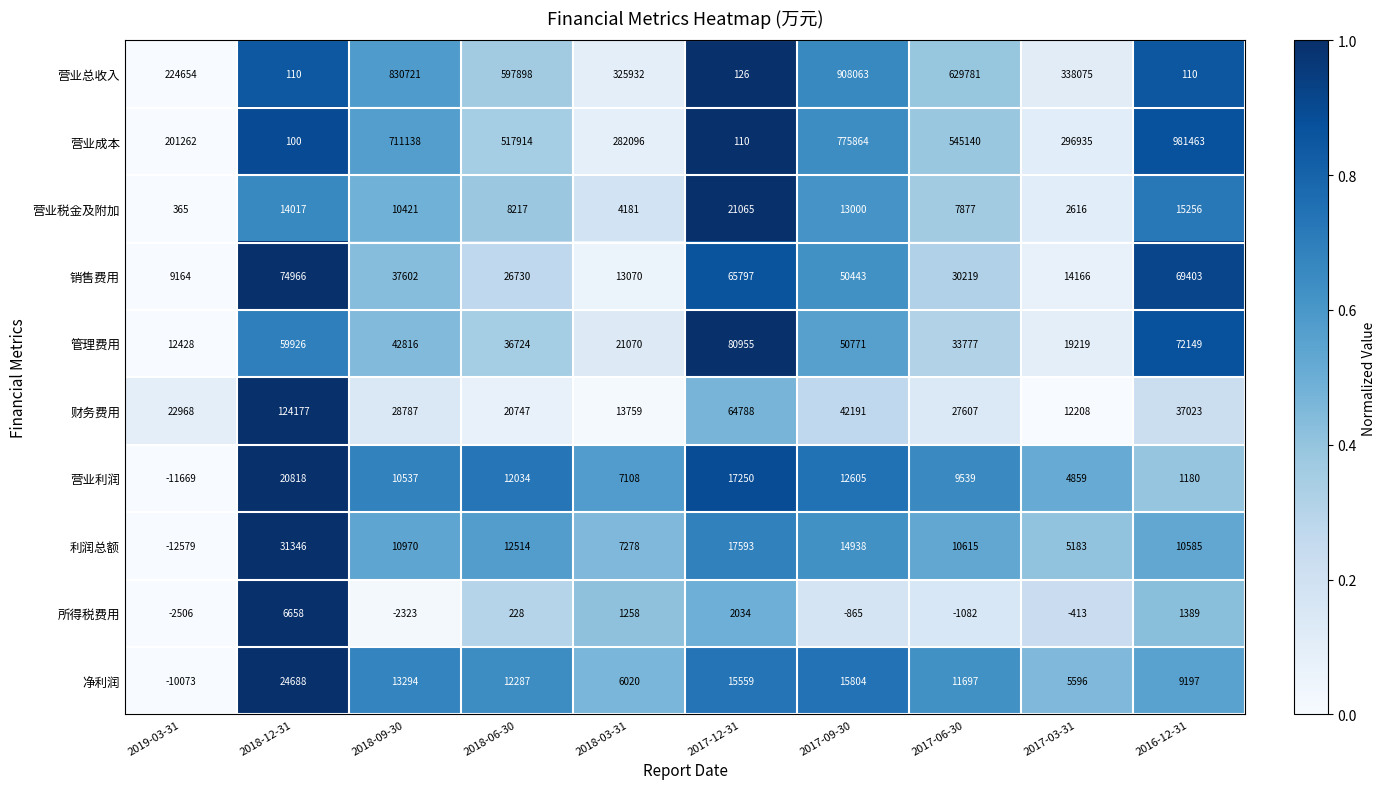

What is the sum of the 所得税费用 values at 2017-06-30 and 2018-03-31?

176